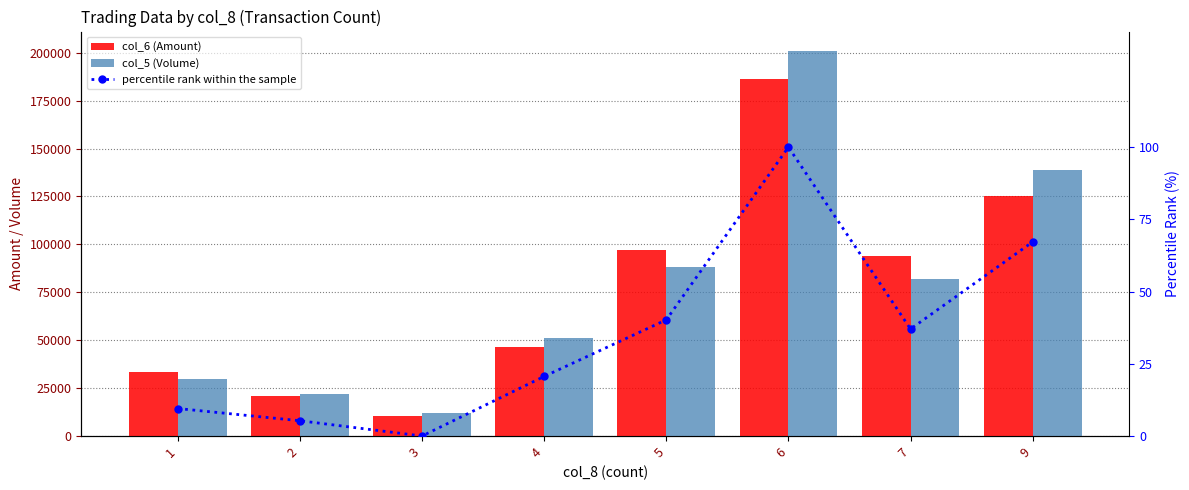

Is it true that col_5 (Volume) equals 5135.3 at 2?

False